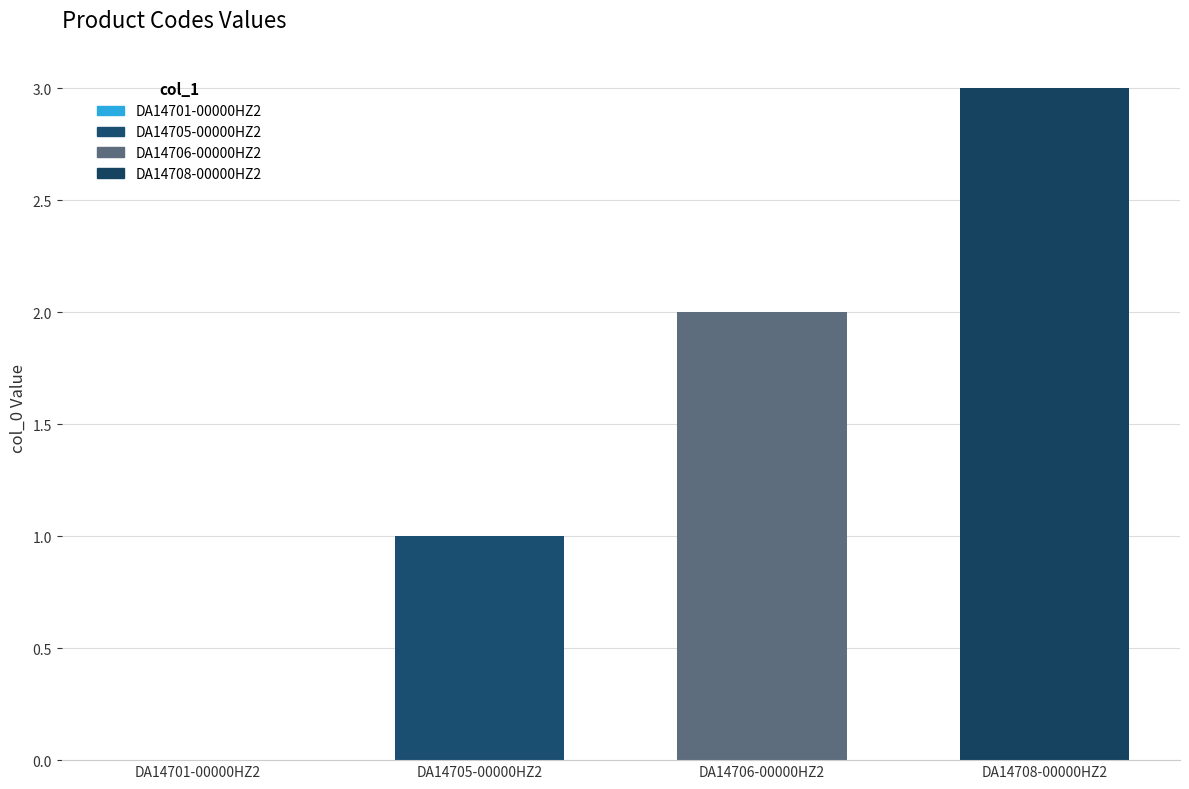

What is the change in value from DA14705-00000HZ2 to DA14708-00000HZ2?

+2